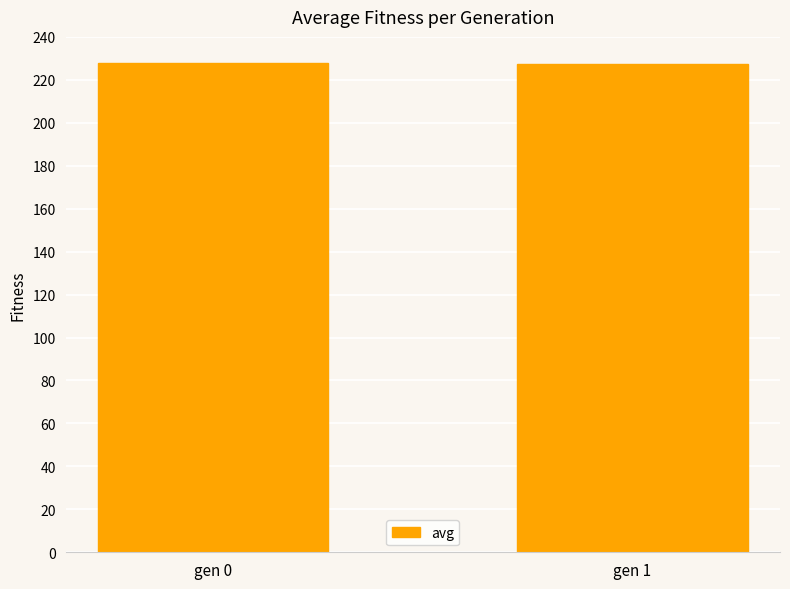

What is the ratio of the value at gen 1 to the value at gen 0?

1.0